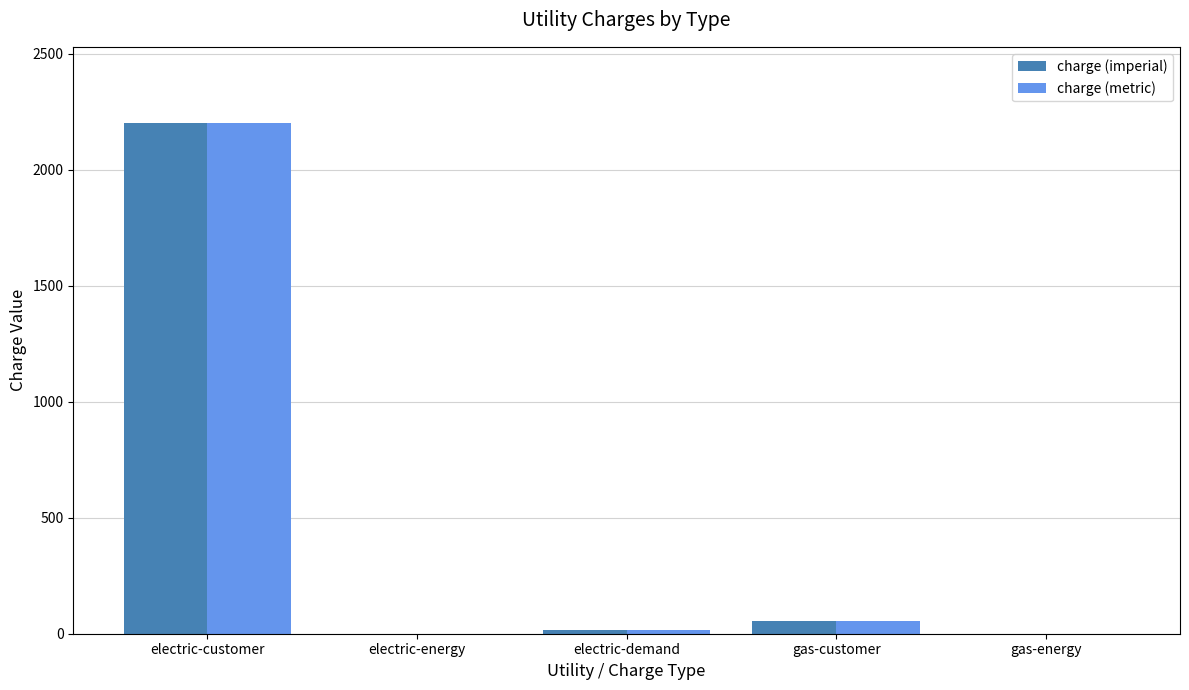

The value of charge (imperial) at electric-customer is 2200.0. True or false?

True